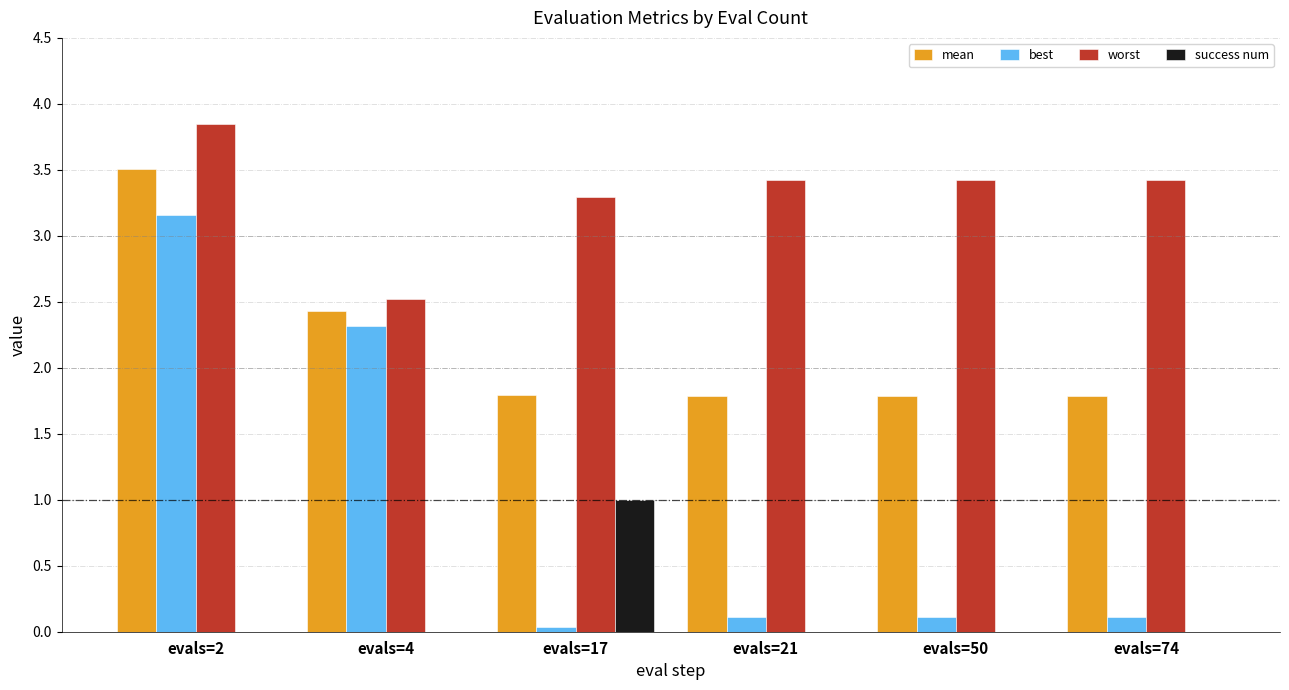

Which label corresponds to the largest value in the chart?

evals=2